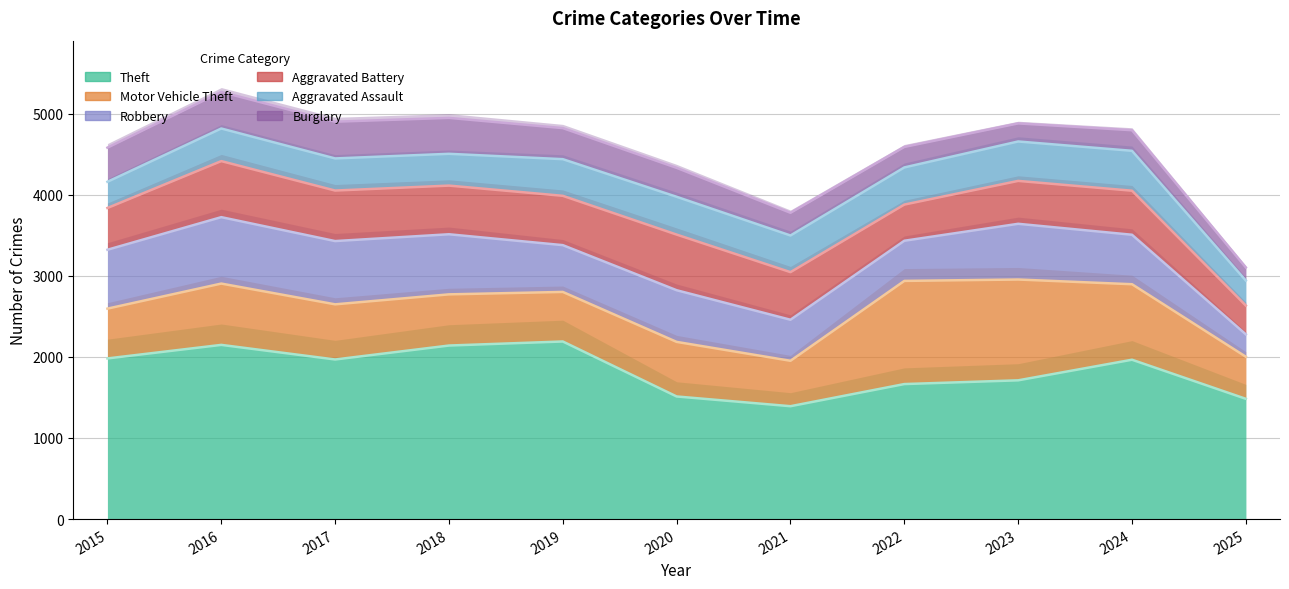

Where does the Robbery series first go above 637?

2015